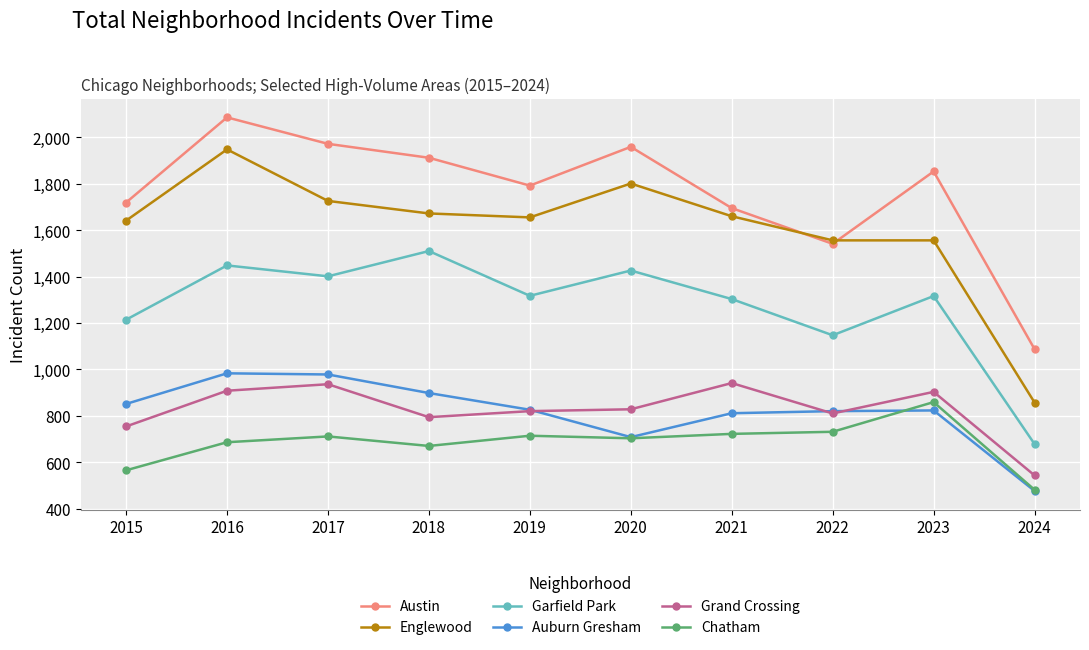

What are all the series names shown in the legend?

Austin, Englewood, Garfield Park, Auburn Gresham, Grand Crossing, Chatham